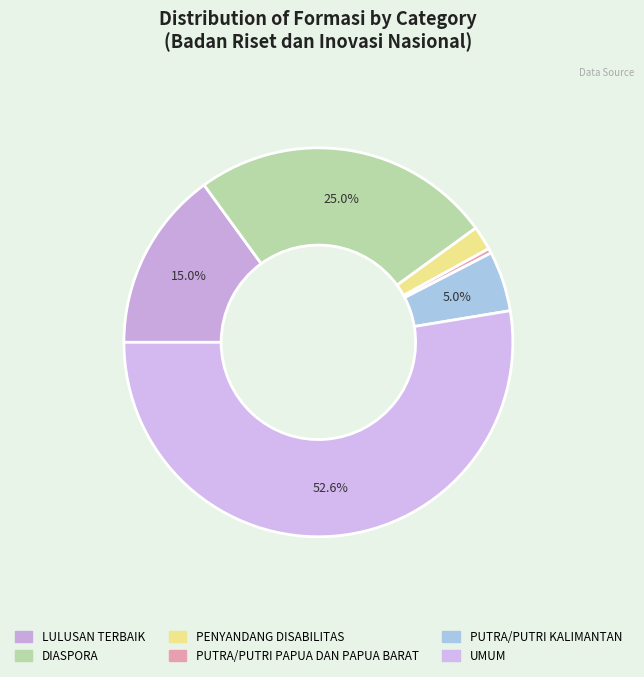

The PENYANDANG DISABILITAS slice represents 15% of the pie. True or false?

False